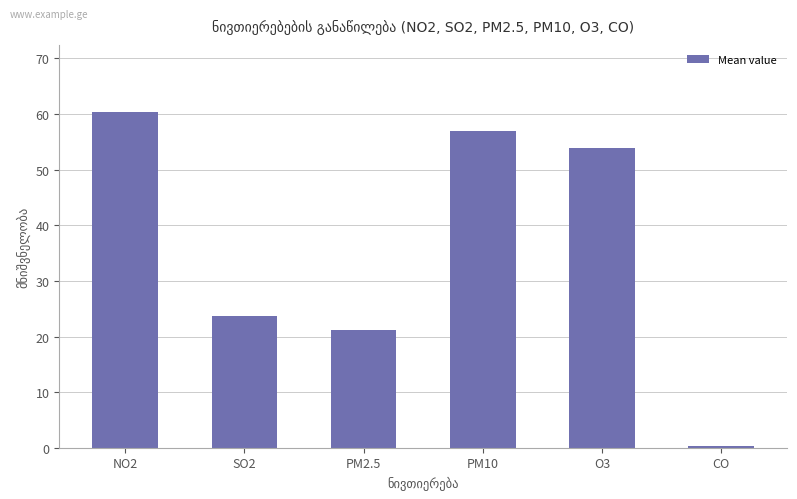

What is the difference between the values at NO2 and PM10?

3.5